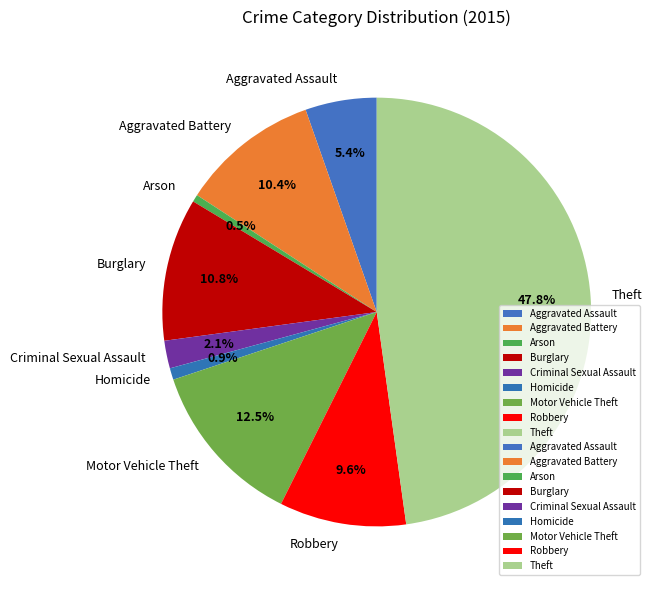

Is there a majority slice in this chart?

No